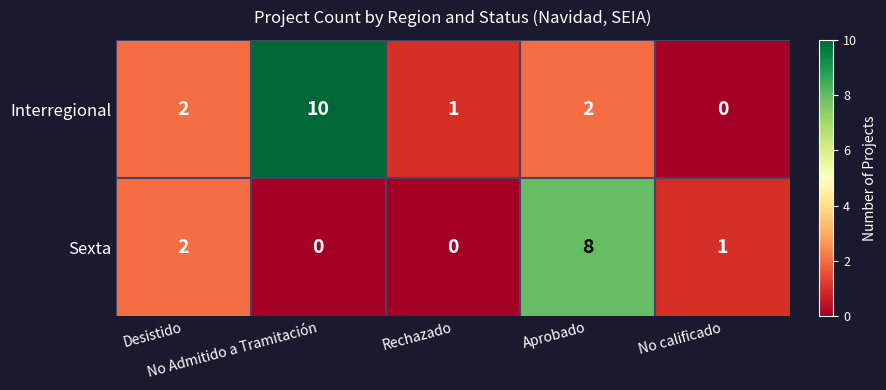

What is the difference between the maximum and minimum values in the Sexta series?

8